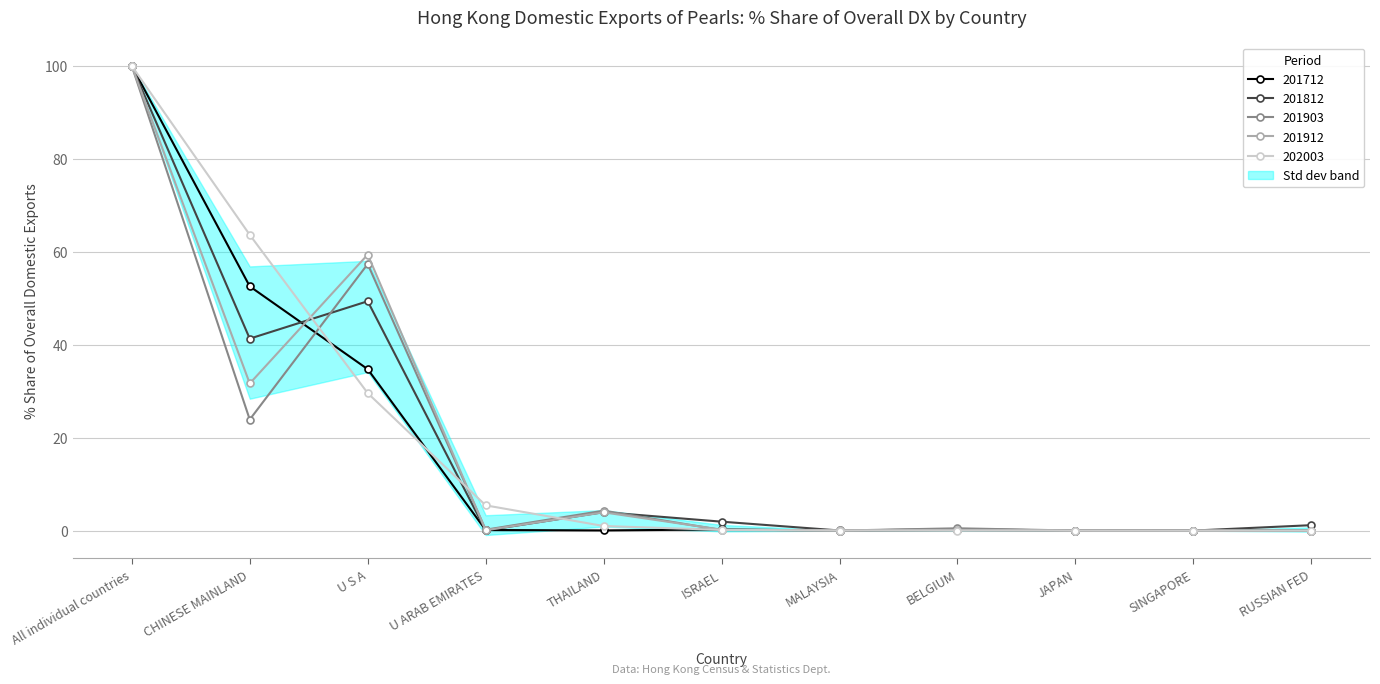

What is the spread (max minus min) of values at CHINESE MAINLAND?

39.8